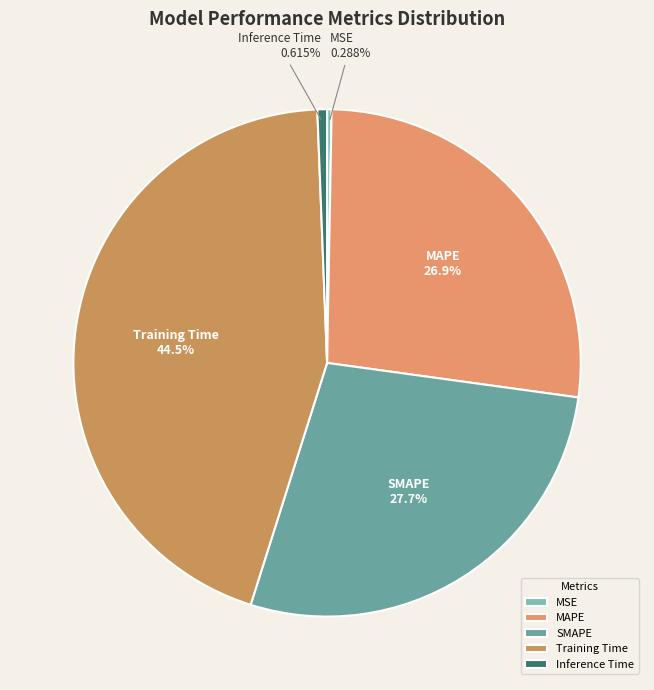

Is there any slice that represents more than half of the pie?

No